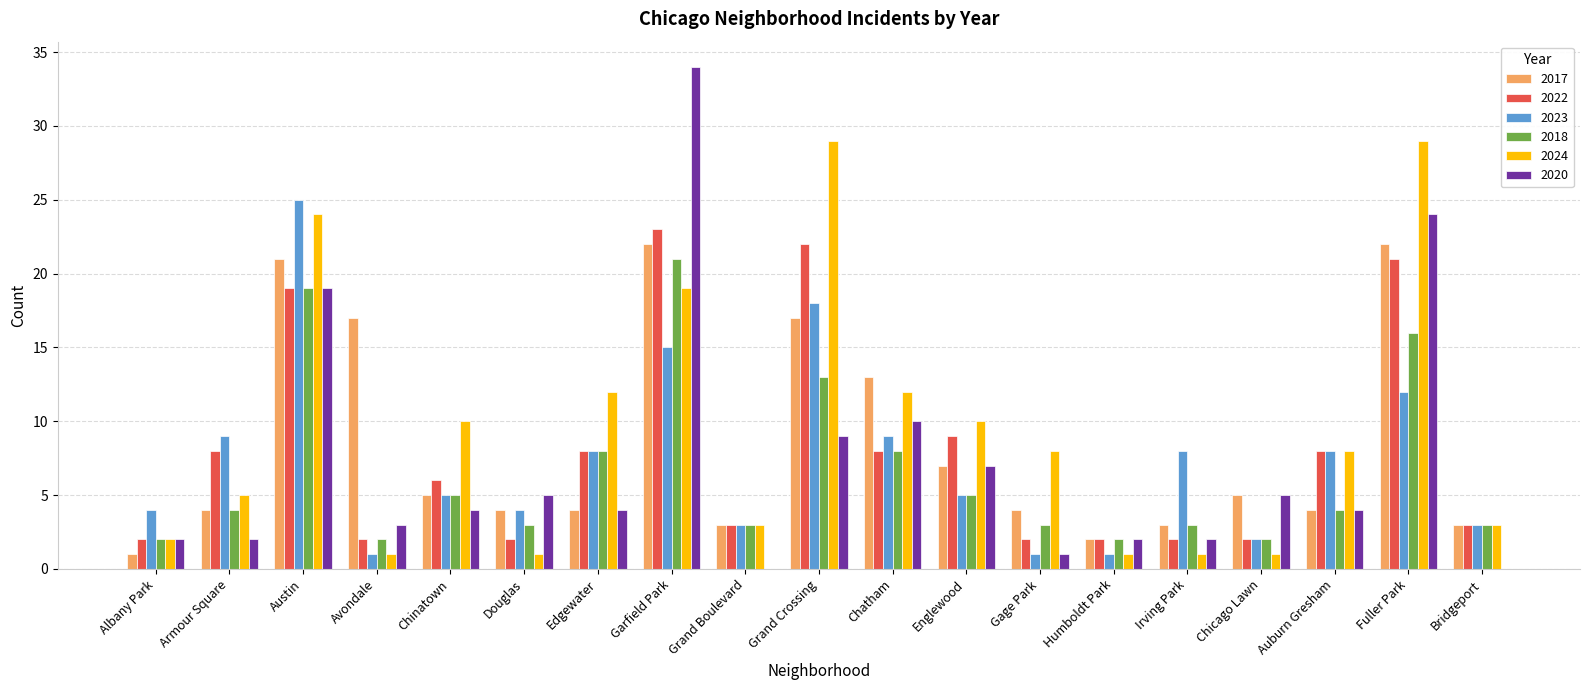

Count the number of categories in the chart.

19